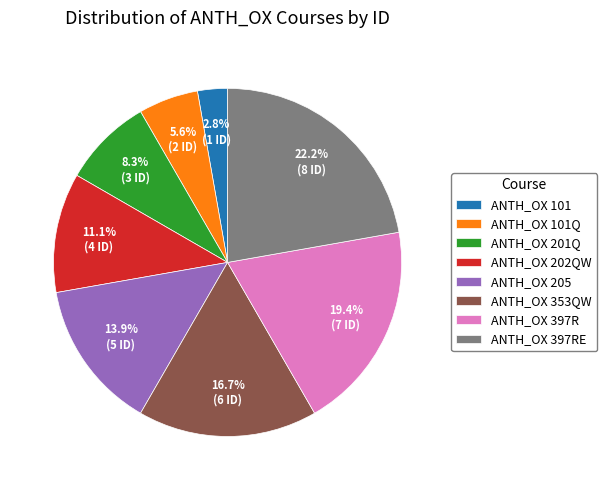

To the nearest percent, what is the average slice percentage?

12%